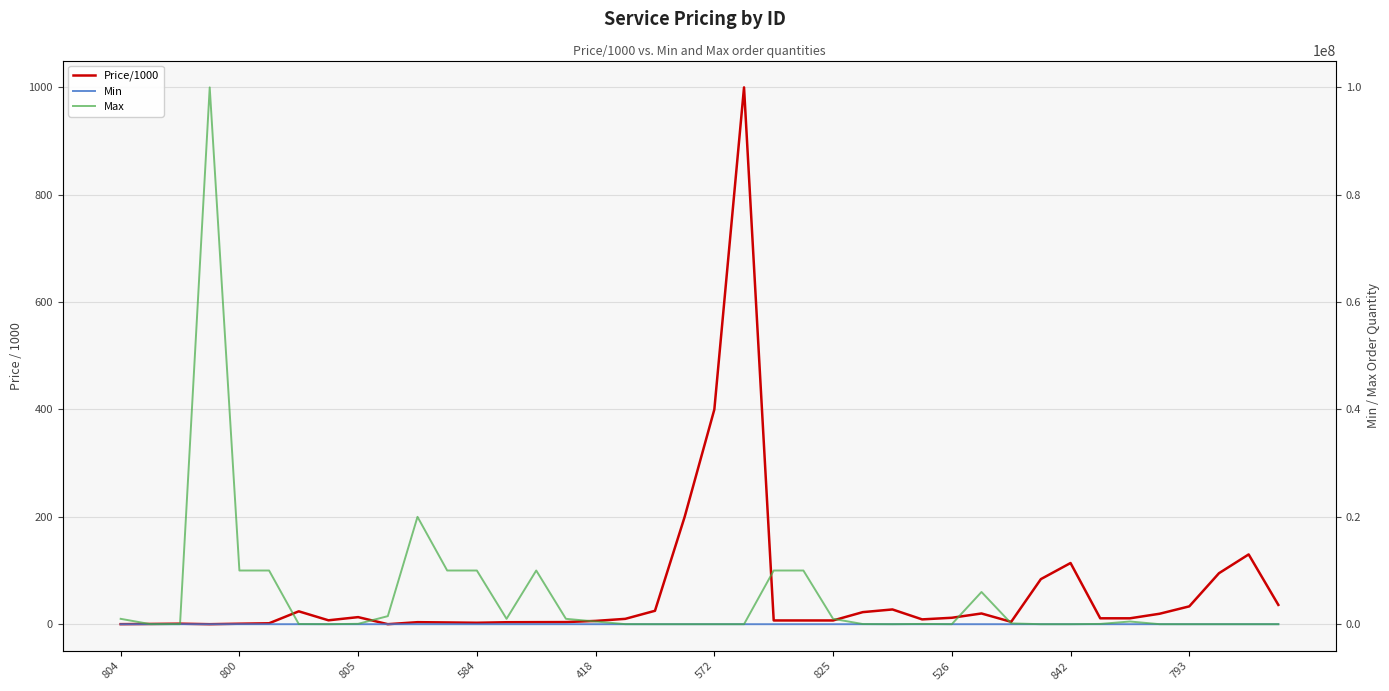

Count the number of data series in this chart.

3